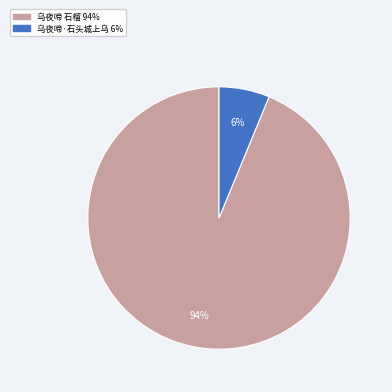

How many segments does this pie chart have?

2